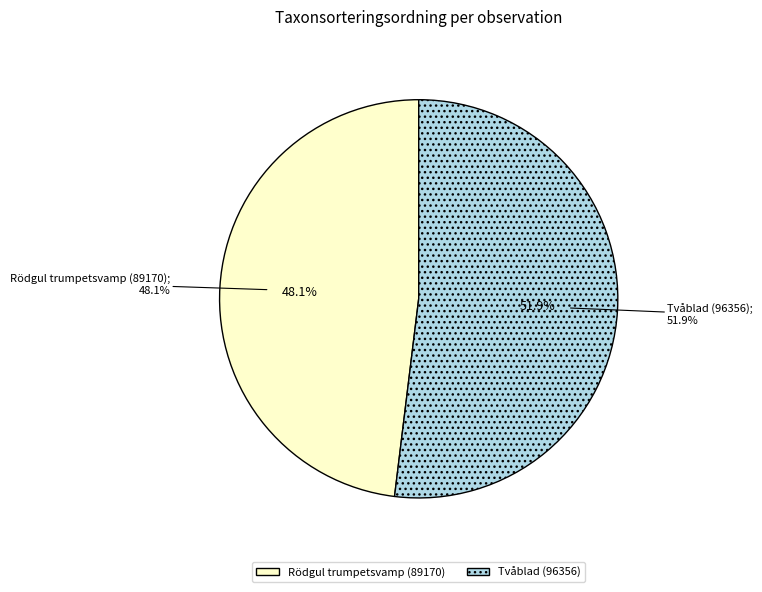

Is there a majority slice in this chart?

Yes